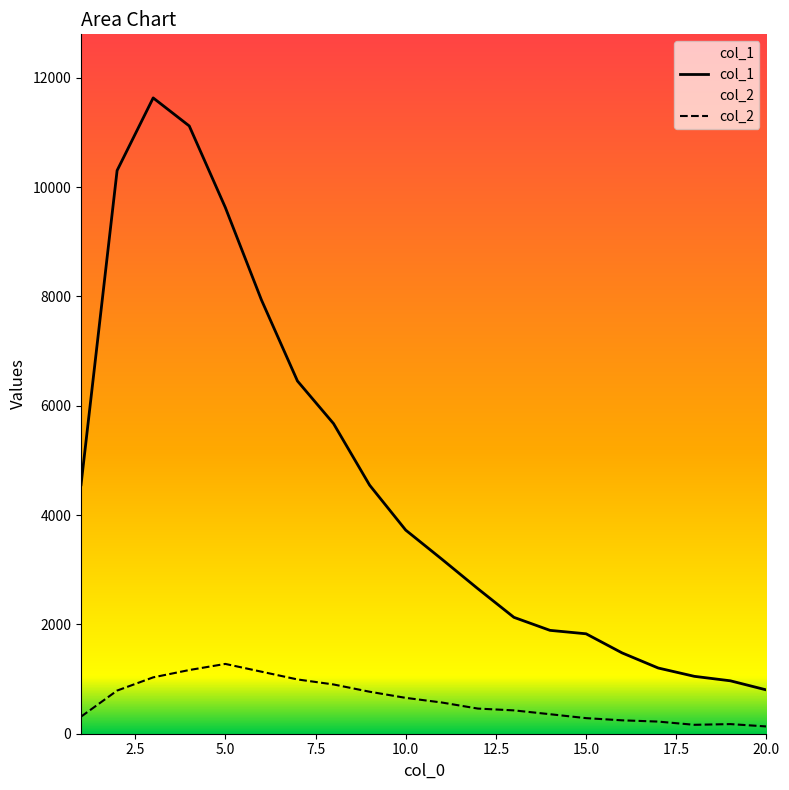

Which series has the largest total across all categories?

col_1